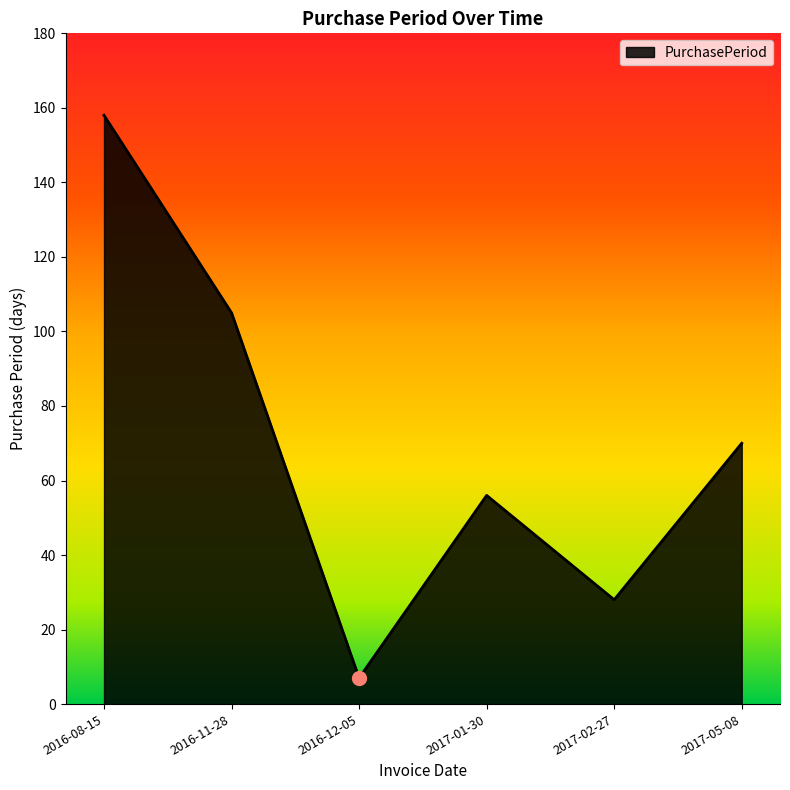

True or false: the data shows 47 at 2017-02-27.

False